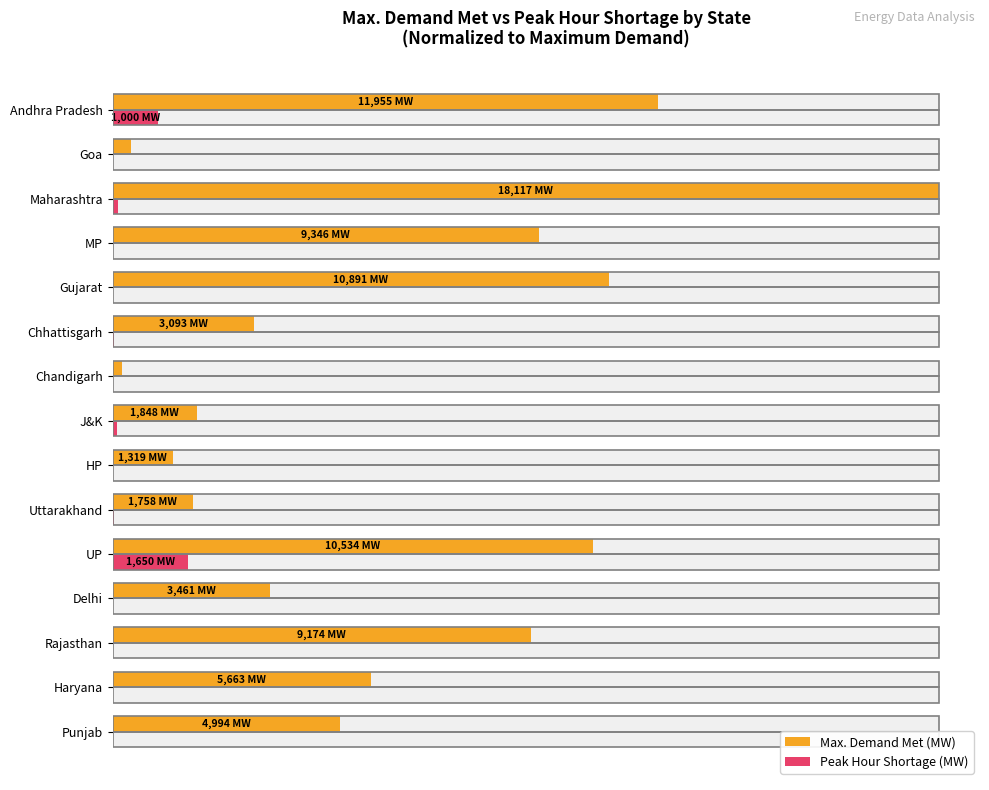

Is it true that Peak Hour Shortage (MW) equals 0.0 at Haryana?

True